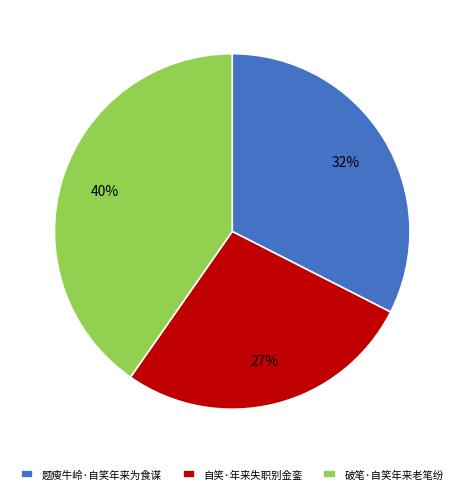

Which slice is the largest?

破笔·自笑年来老笔纷